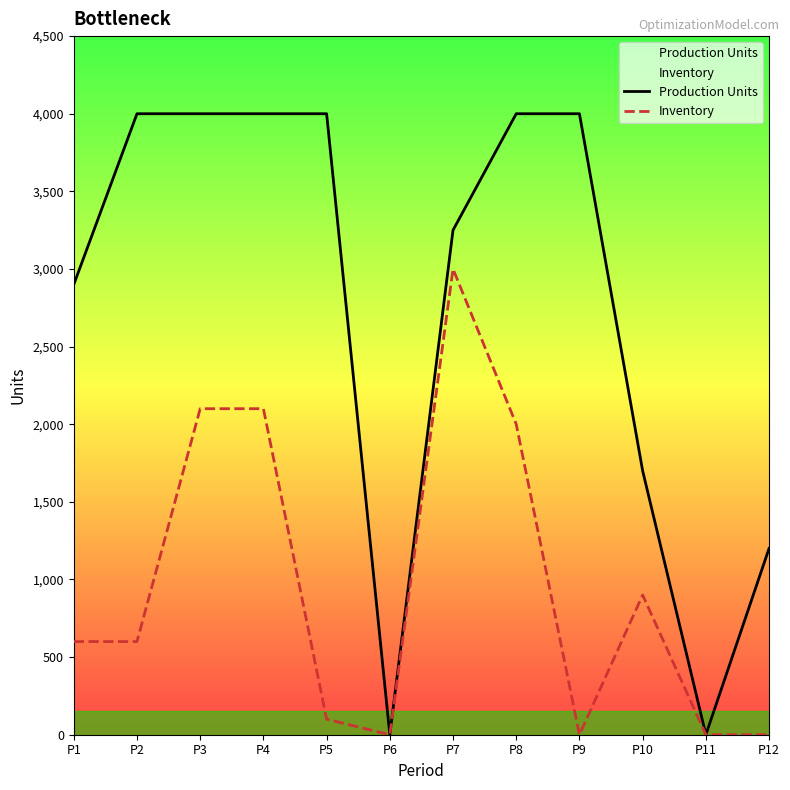

What is the difference between the maximum and minimum values in the Production Units series?

4000